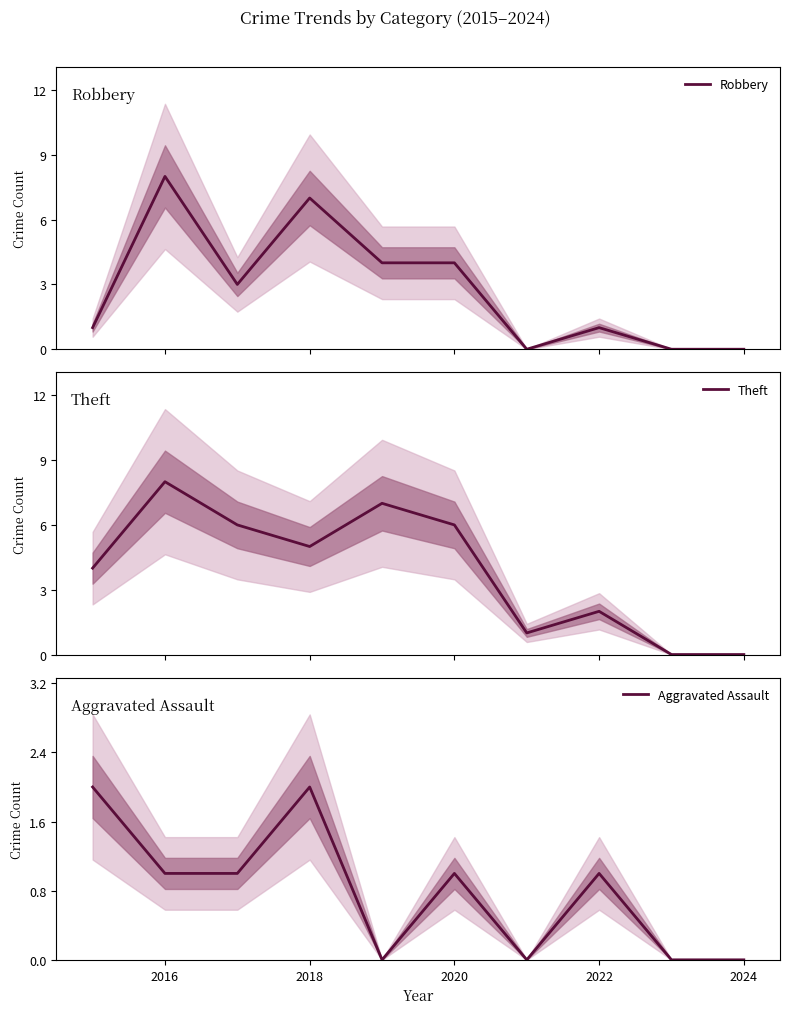

True or false: Aggravated Assault has a value of 2 at 2022.

False